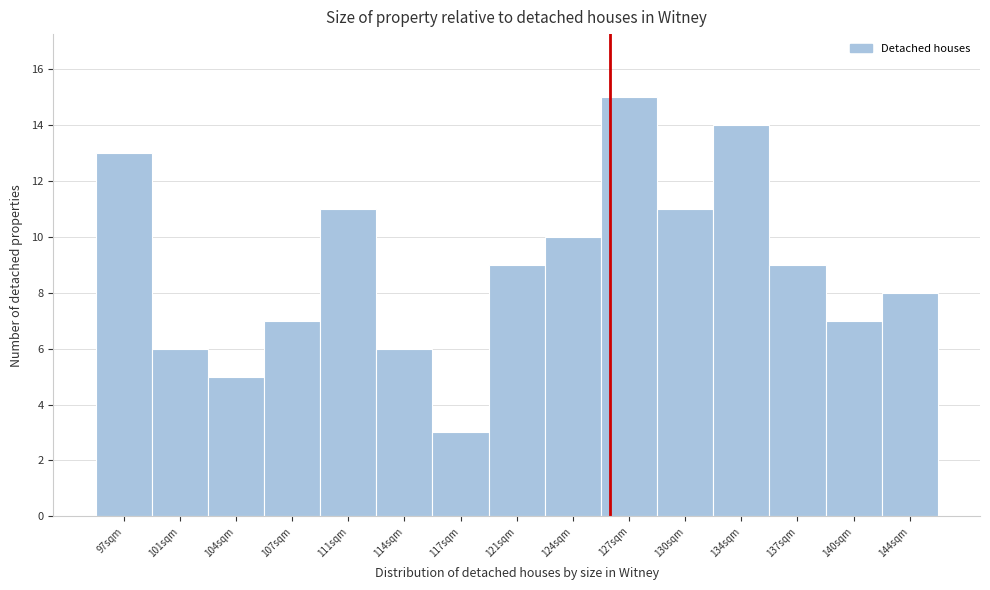

Over which range of the x-axis is the bar tallest?

125.5 to 129.0